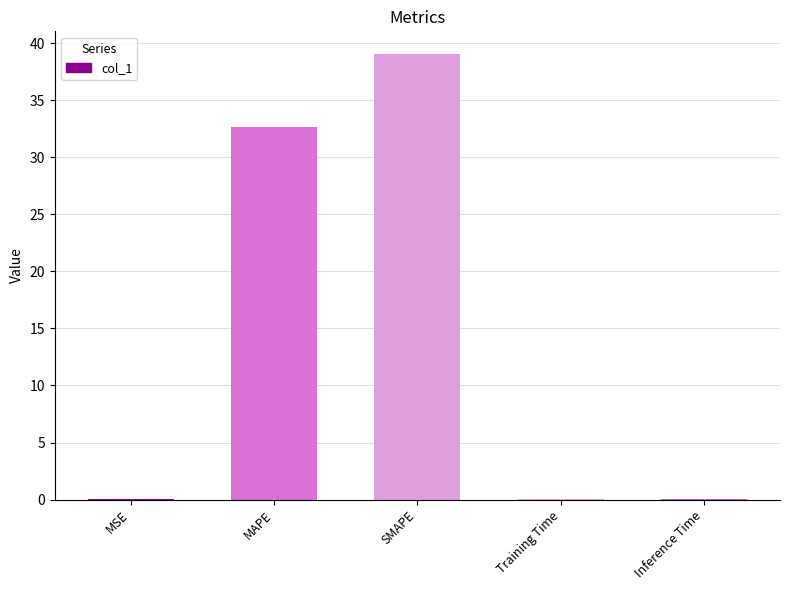

Which has a higher value, MSE or SMAPE?

SMAPE